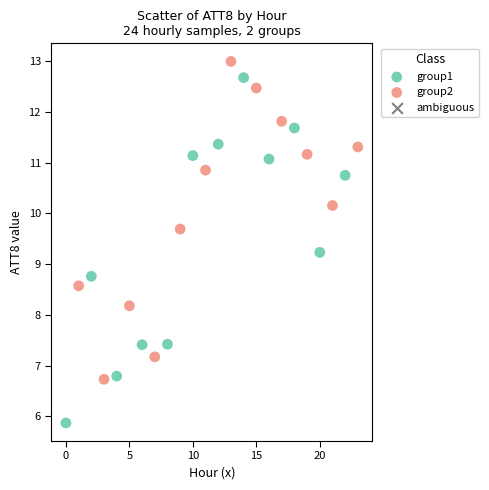

Which series contains the highest Y value?

group2